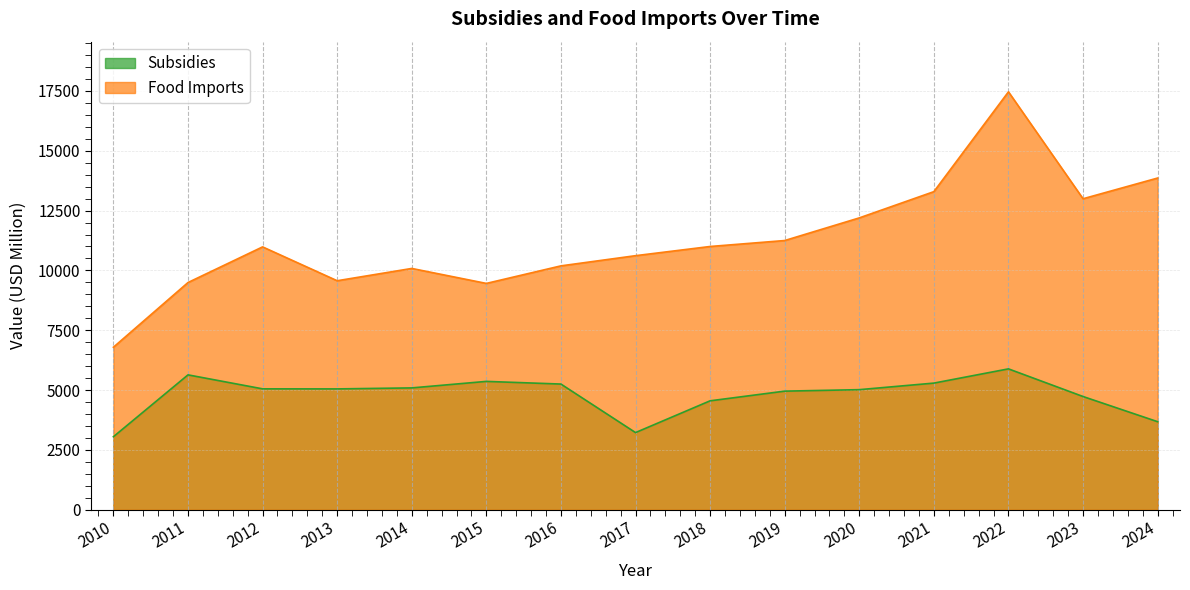

What are all the series names shown in the legend?

Subsidies, Food Imports